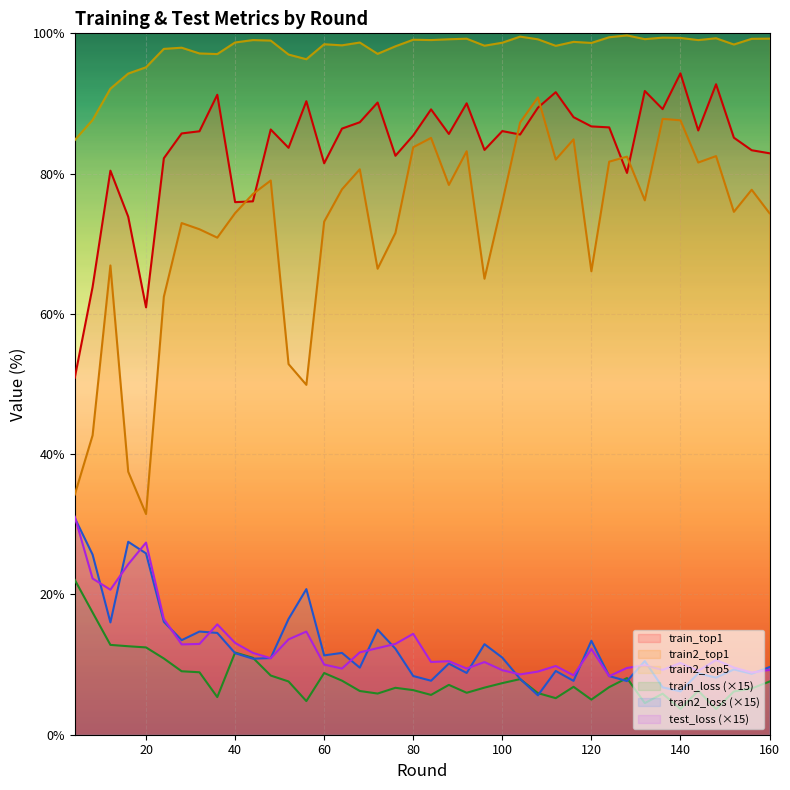

At which category is the sum across all series the highest?

140